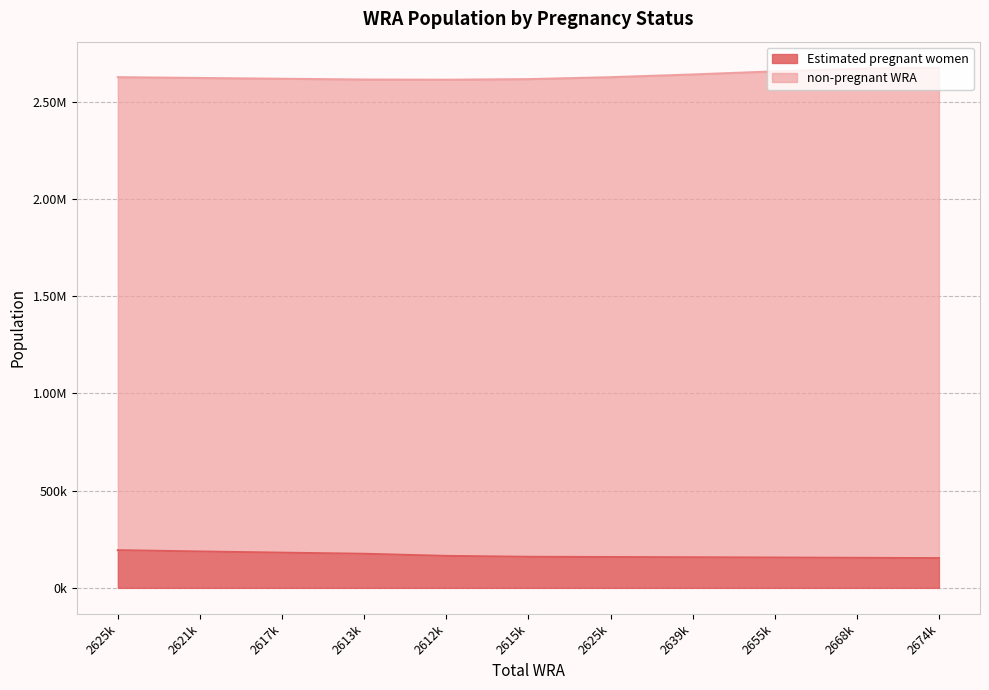

List the labels in order of value, smallest first.

2674k, 2668k, 2655k, 2639k, 2625k, 2615k, 2612k, 2613k, 2617k, 2621k, 2625k